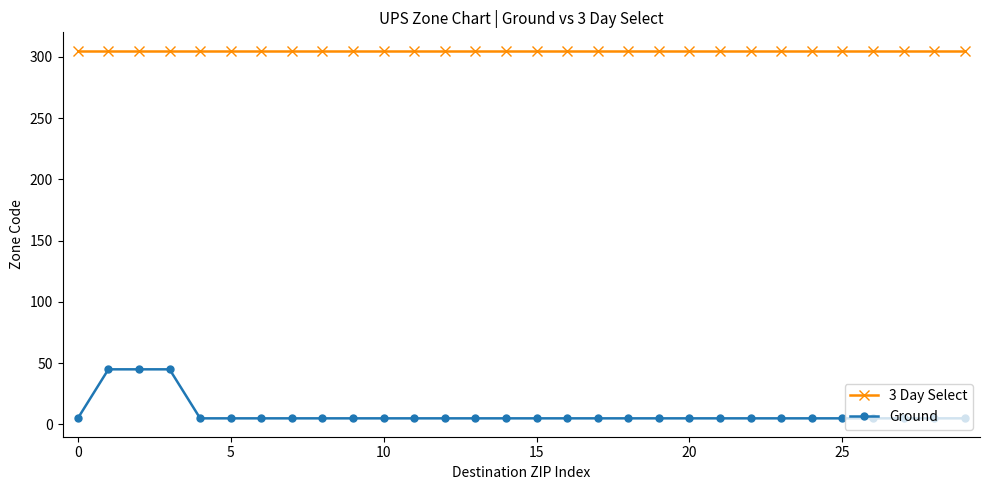

How many values in the Ground series exceed 5?

3